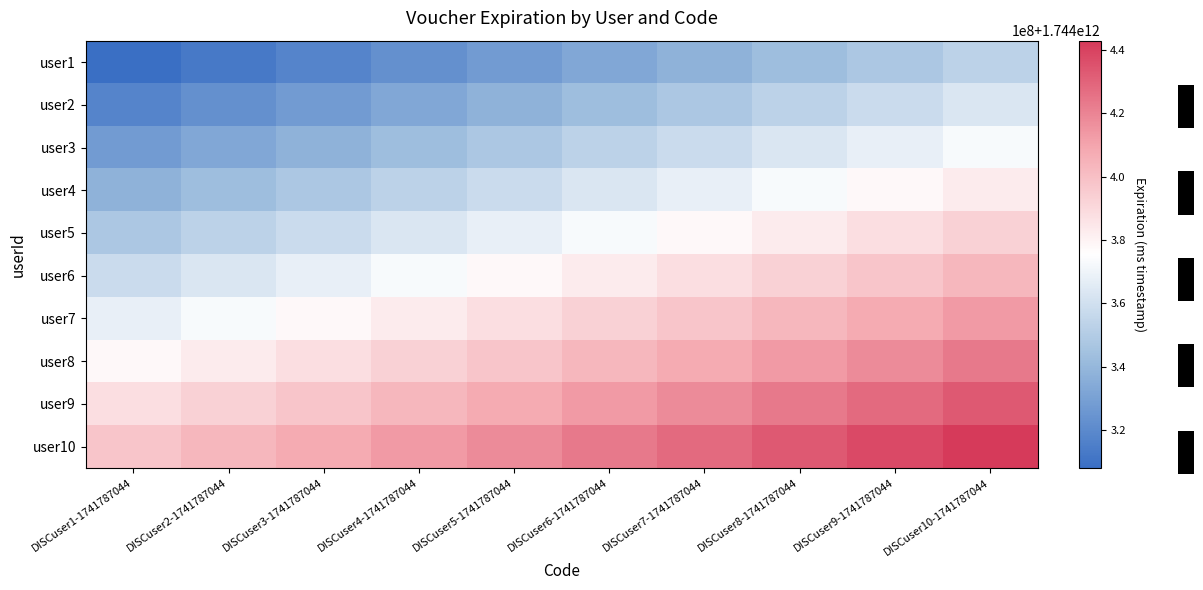

Reading left to right, transcribe all the data shown in this chart.

user1: DISCuser1-1741787044=1744307944071	DISCuser2-1741787044=1744312944071	DISCuser3-1741787044=1744317944071	DISCuser4-1741787044=1744322944071	DISCuser5-1741787044=1744327944071	DISCuser6-1741787044=1744332944071	DISCuser7-1741787044=1744337944071	DISCuser8-1741787044=1744342944071	DISCuser9-1741787044=1744347944071	DISCuser10-1741787044=1744352944071
user2: DISCuser1-1741787044=1744317944071	DISCuser2-1741787044=1744322944071	DISCuser3-1741787044=1744327944071	DISCuser4-1741787044=1744332944071	DISCuser5-1741787044=1744337944071	DISCuser6-1741787044=1744342944071	DISCuser7-1741787044=1744347944071	DISCuser8-1741787044=1744352944071	DISCuser9-1741787044=1744357944071	DISCuser10-1741787044=1744362944071
user3: DISCuser1-1741787044=1744327944071	DISCuser2-1741787044=1744332944071	DISCuser3-1741787044=1744337944071	DISCuser4-1741787044=1744342944071	DISCuser5-1741787044=1744347944071	DISCuser6-1741787044=1744352944071	DISCuser7-1741787044=1744357944071	DISCuser8-1741787044=1744362944071	DISCuser9-1741787044=1744367944071	DISCuser10-1741787044=1744372944071
user4: DISCuser1-1741787044=1744337944071	DISCuser2-1741787044=1744342944071	DISCuser3-1741787044=1744347944071	DISCuser4-1741787044=1744352944071	DISCuser5-1741787044=1744357944071	DISCuser6-1741787044=1744362944071	DISCuser7-1741787044=1744367944071	DISCuser8-1741787044=1744372944071	DISCuser9-1741787044=1744377944071	DISCuser10-1741787044=1744382944071
user5: DISCuser1-1741787044=1744347944071	DISCuser2-1741787044=1744352944071	DISCuser3-1741787044=1744357944071	DISCuser4-1741787044=1744362944071	DISCuser5-1741787044=1744367944071	DISCuser6-1741787044=1744372944071	DISCuser7-1741787044=1744377944071	DISCuser8-1741787044=1744382944071	DISCuser9-1741787044=1744387944071	DISCuser10-1741787044=1744392944071
user6: DISCuser1-1741787044=1744357944071	DISCuser2-1741787044=1744362944071	DISCuser3-1741787044=1744367944071	DISCuser4-1741787044=1744372944071	DISCuser5-1741787044=1744377944071	DISCuser6-1741787044=1744382944071	DISCuser7-1741787044=1744387944071	DISCuser8-1741787044=1744392944071	DISCuser9-1741787044=1744397944071	DISCuser10-1741787044=1744402944071
user7: DISCuser1-1741787044=1744367944071	DISCuser2-1741787044=1744372944071	DISCuser3-1741787044=1744377944071	DISCuser4-1741787044=1744382944071	DISCuser5-1741787044=1744387944071	DISCuser6-1741787044=1744392944071	DISCuser7-1741787044=1744397944071	DISCuser8-1741787044=1744402944071	DISCuser9-1741787044=1744407944071	DISCuser10-1741787044=1744412944071
user8: DISCuser1-1741787044=1744377944071	DISCuser2-1741787044=1744382944071	DISCuser3-1741787044=1744387944071	DISCuser4-1741787044=1744392944071	DISCuser5-1741787044=1744397944071	DISCuser6-1741787044=1744402944071	DISCuser7-1741787044=1744407944071	DISCuser8-1741787044=1744412944071	DISCuser9-1741787044=1744417944071	DISCuser10-1741787044=1744422944071
user9: DISCuser1-1741787044=1744387944071	DISCuser2-1741787044=1744392944071	DISCuser3-1741787044=1744397944071	DISCuser4-1741787044=1744402944071	DISCuser5-1741787044=1744407944071	DISCuser6-1741787044=1744412944071	DISCuser7-1741787044=1744417944071	DISCuser8-1741787044=1744422944071	DISCuser9-1741787044=1744427944071	DISCuser10-1741787044=1744432944071
user10: DISCuser1-1741787044=1744397944071	DISCuser2-1741787044=1744402944071	DISCuser3-1741787044=1744407944071	DISCuser4-1741787044=1744412944071	DISCuser5-1741787044=1744417944071	DISCuser6-1741787044=1744422944071	DISCuser7-1741787044=1744427944071	DISCuser8-1741787044=1744432944071	DISCuser9-1741787044=1744437944071	DISCuser10-1741787044=1744442944071